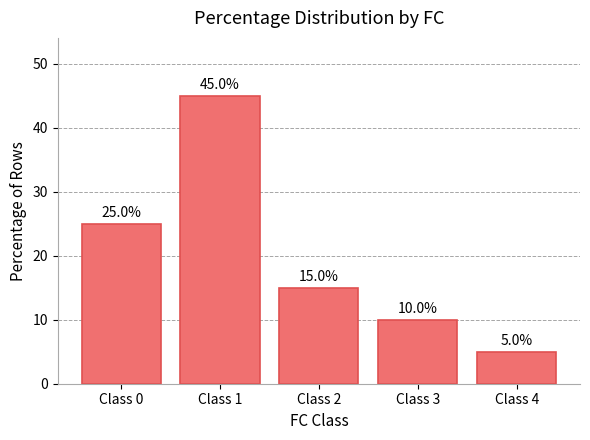

Rank the categories by value from highest to lowest.

Class 1, Class 0, Class 2, Class 3, Class 4